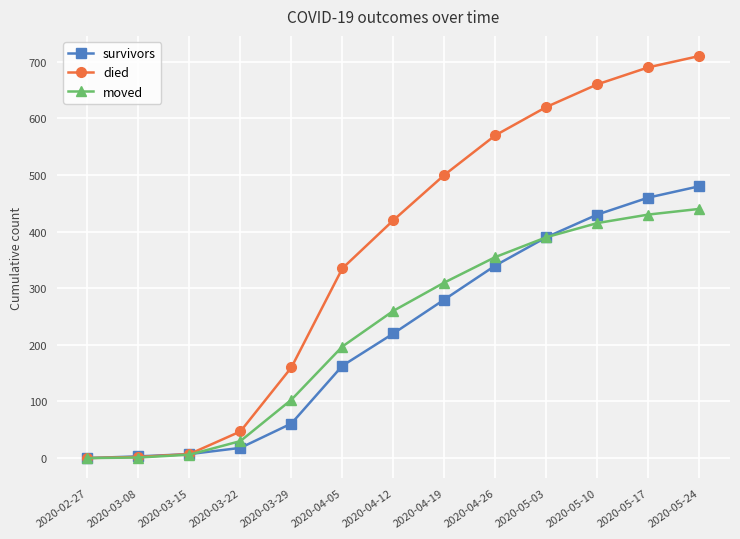

What is the highest value of the moved series?

440